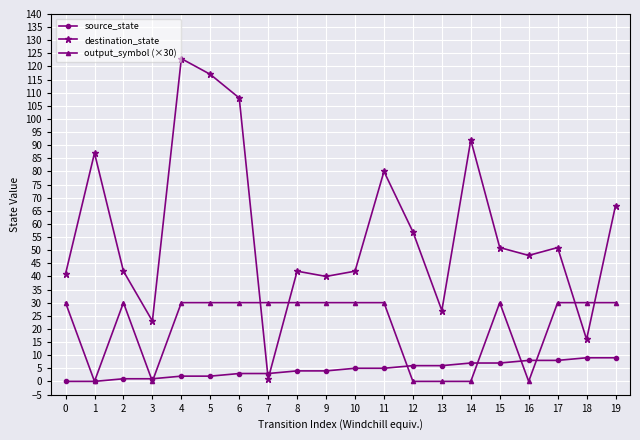

Reading left to right, transcribe all the data shown in this chart.

source_state: 0	0	1	1	2	2	3	3	4	4	5	5	6	6	7	7	8	8	9	9
destination_state: 41	87	42	23	123	117	108	1	42	40	42	80	57	27	92	51	48	51	16	67
output_symbol (×30): 30	0	30	0	30	30	30	30	30	30	30	30	0	0	0	30	0	30	30	30